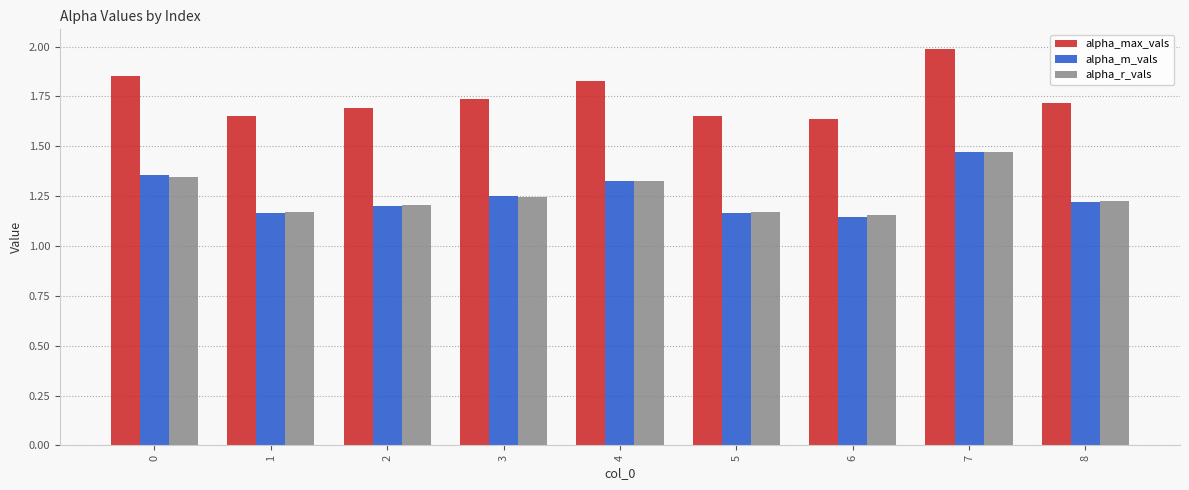

Which category has the highest value across all series?

7